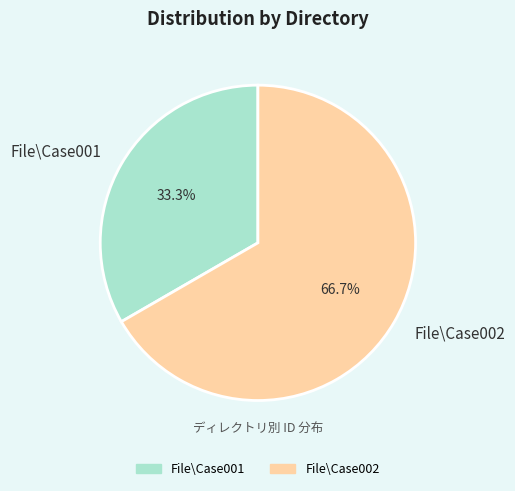

Between File\Case001 and File\Case002, which is larger?

File\Case002